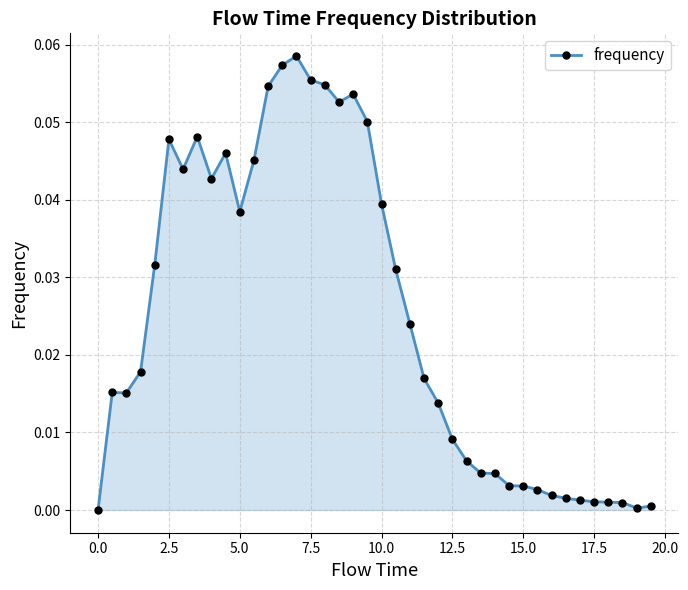

How many distinct data groups are displayed?

1